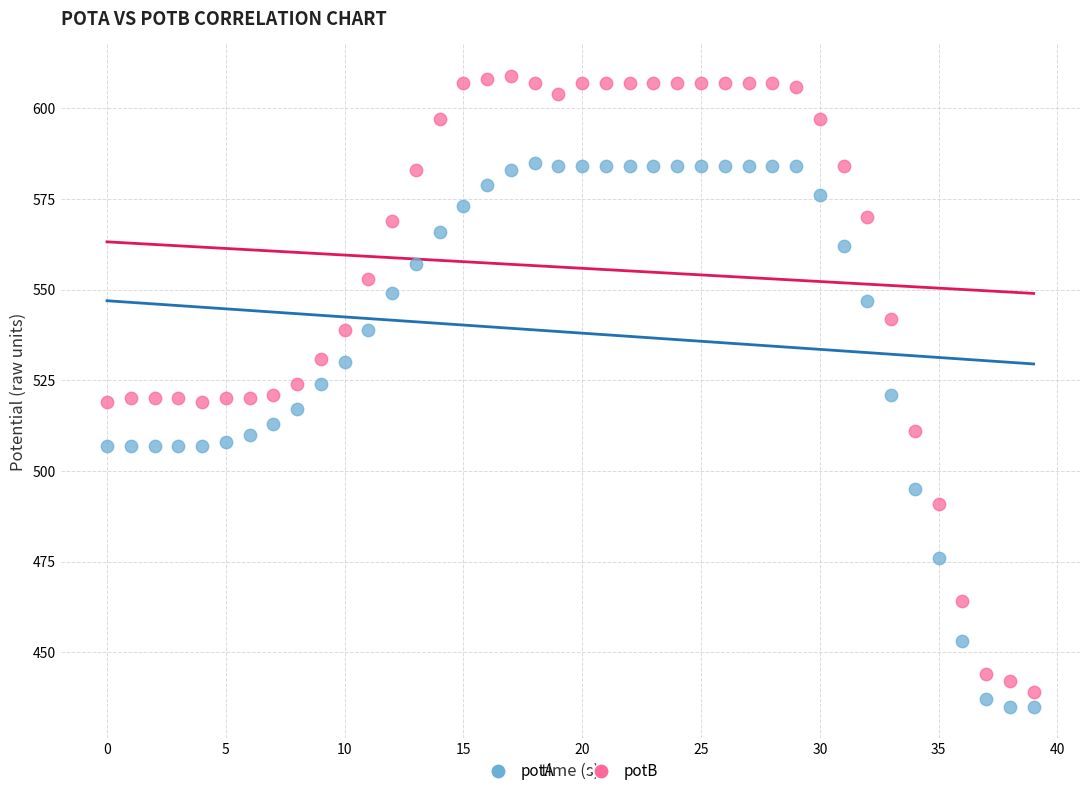

Which series reaches the maximum Y coordinate?

potB